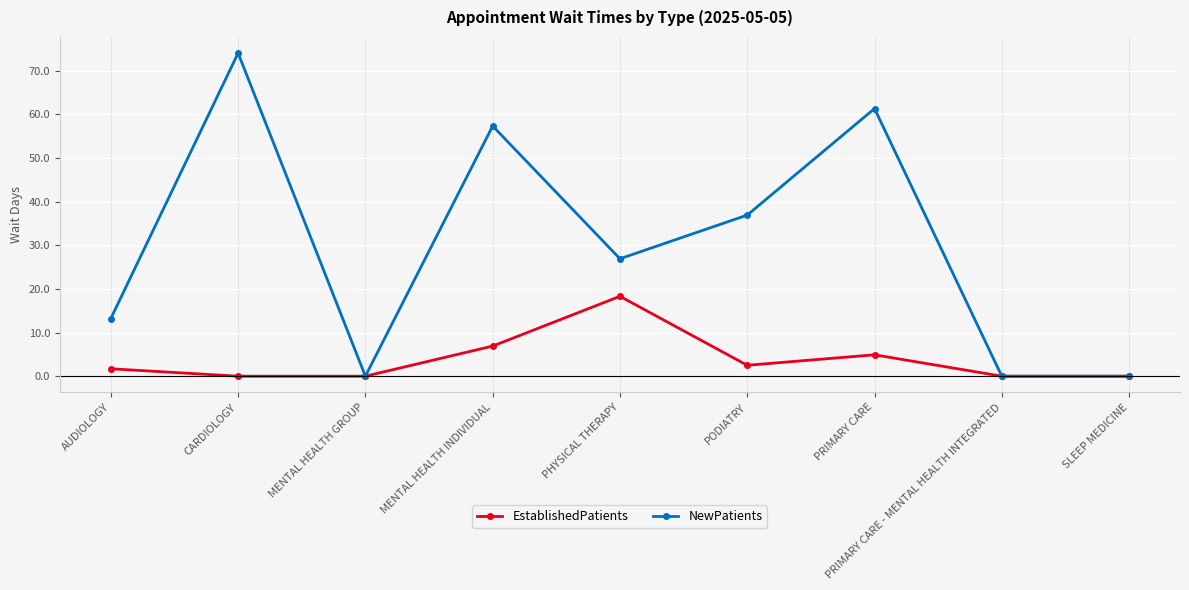

The value of EstablishedPatients at PRIMARY CARE - MENTAL HEALTH INTEGRATED is 0.0. True or false?

True